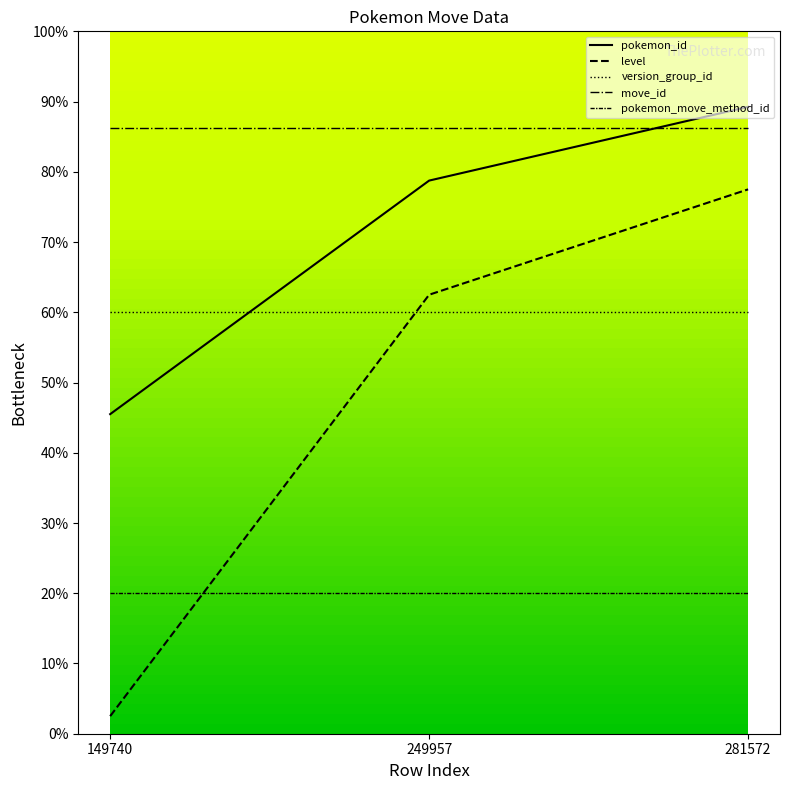

Rank the series by their maximum value, from lowest to highest.

pokemon_move_method_id, version_group_id, level, move_id, pokemon_id